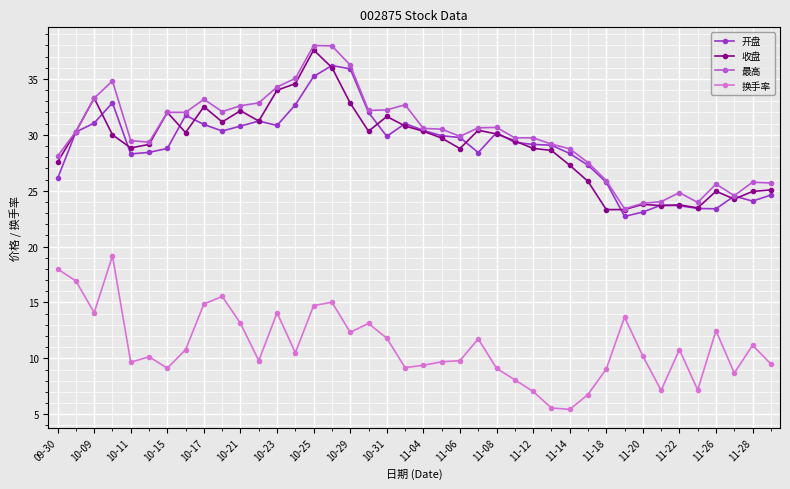

What is the value of the 收盘 point at the 22nd from the left?

29.7